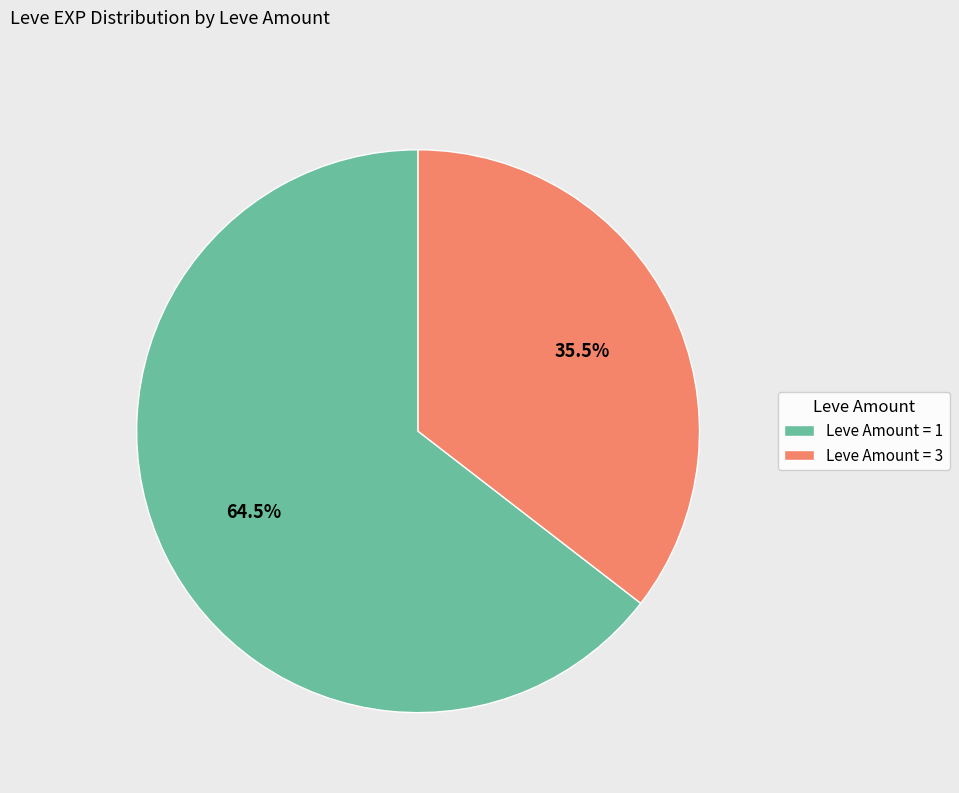

What is the total percentage of Leve Amount = 3 and Leve Amount = 1?

100.0%